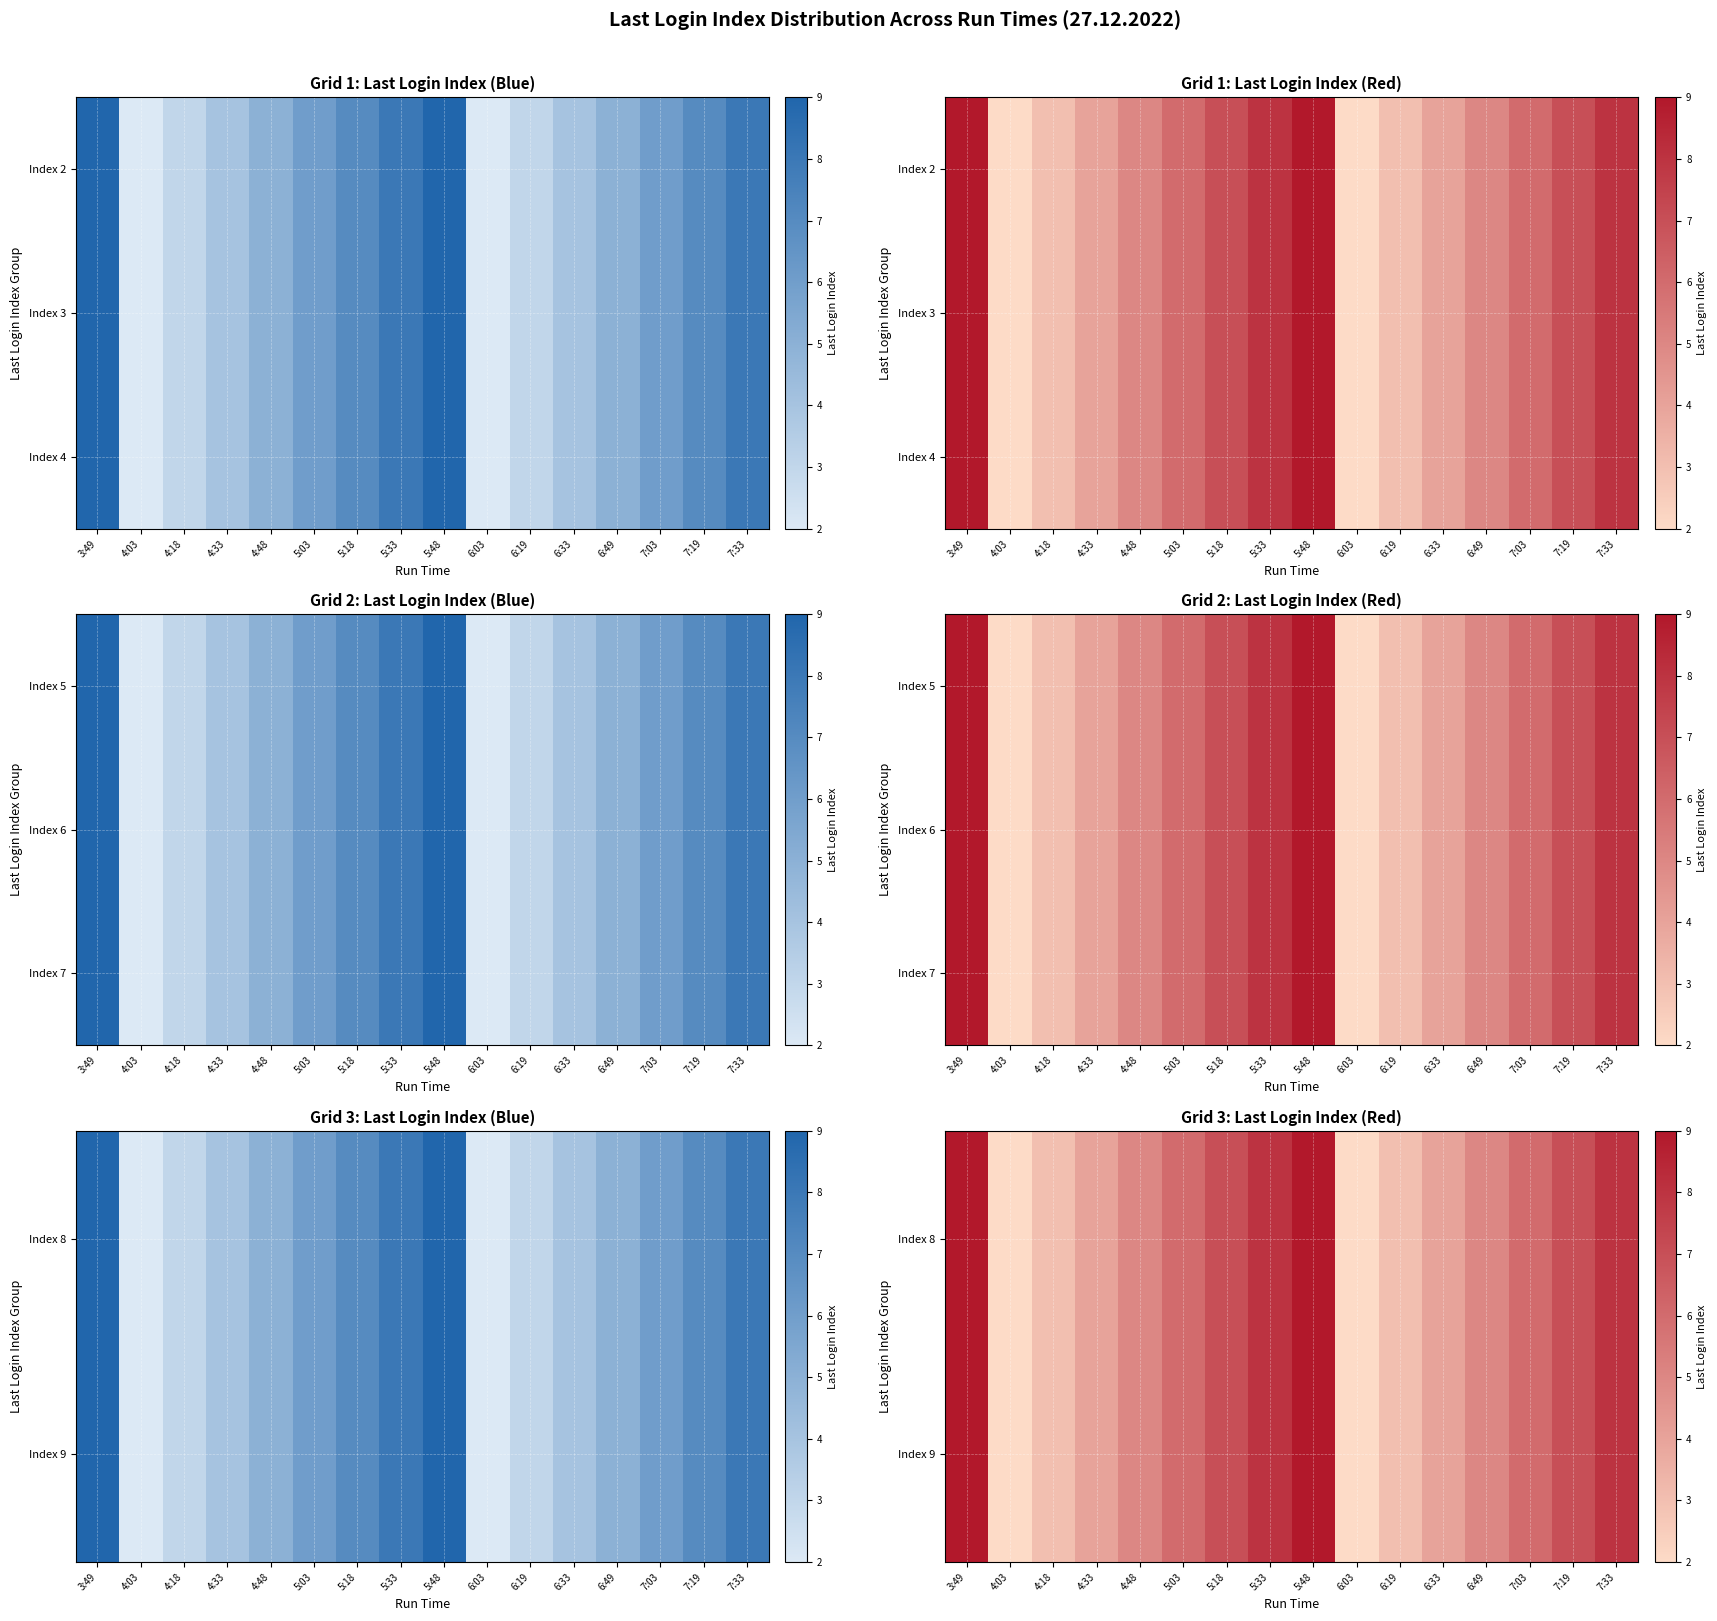

The value of Index 7 at 7:19 is 4. True or false?

False